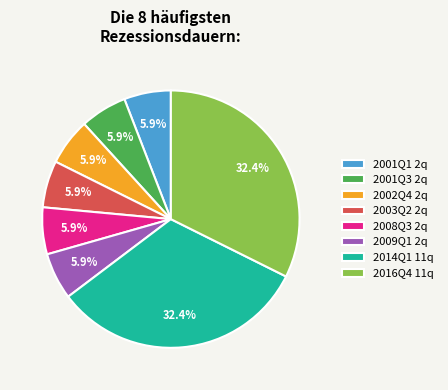

To the nearest percent, what is the difference between the largest and smallest slice percentages?

26%